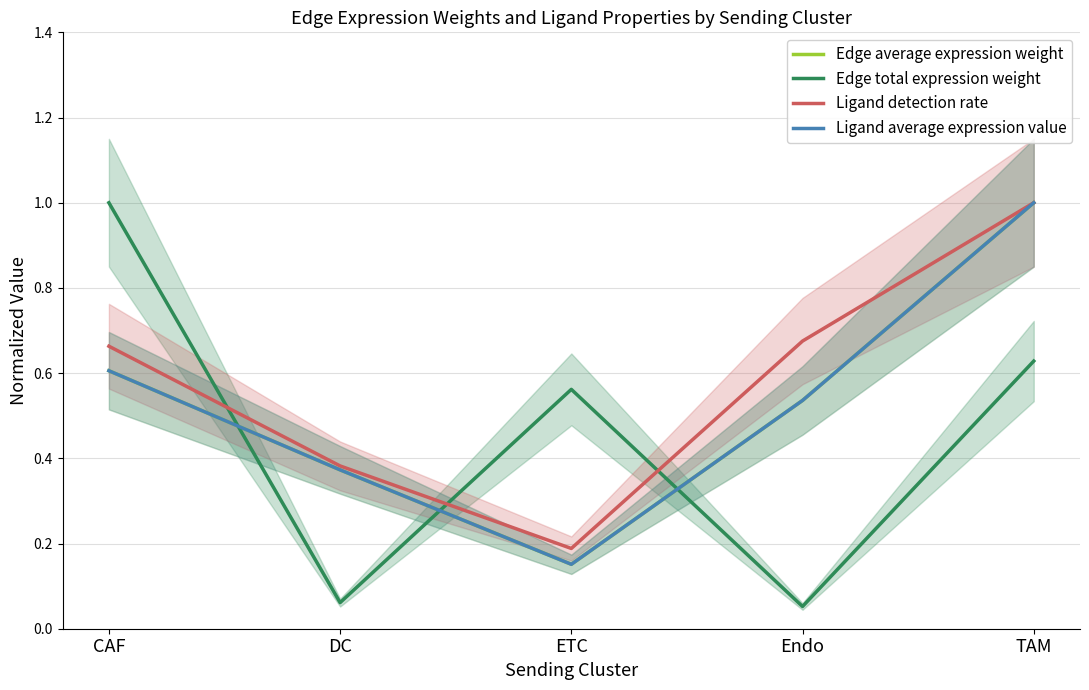

What are all the series names shown in the legend?

Edge average expression weight, Edge total expression weight, Ligand detection rate, Ligand average expression value